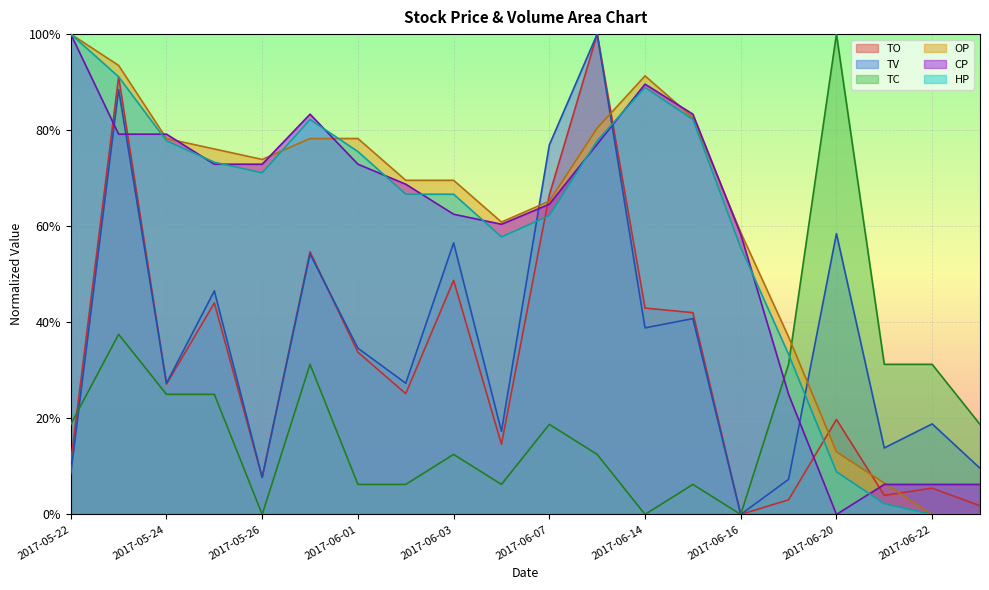

How many lines are shown in the chart?

6